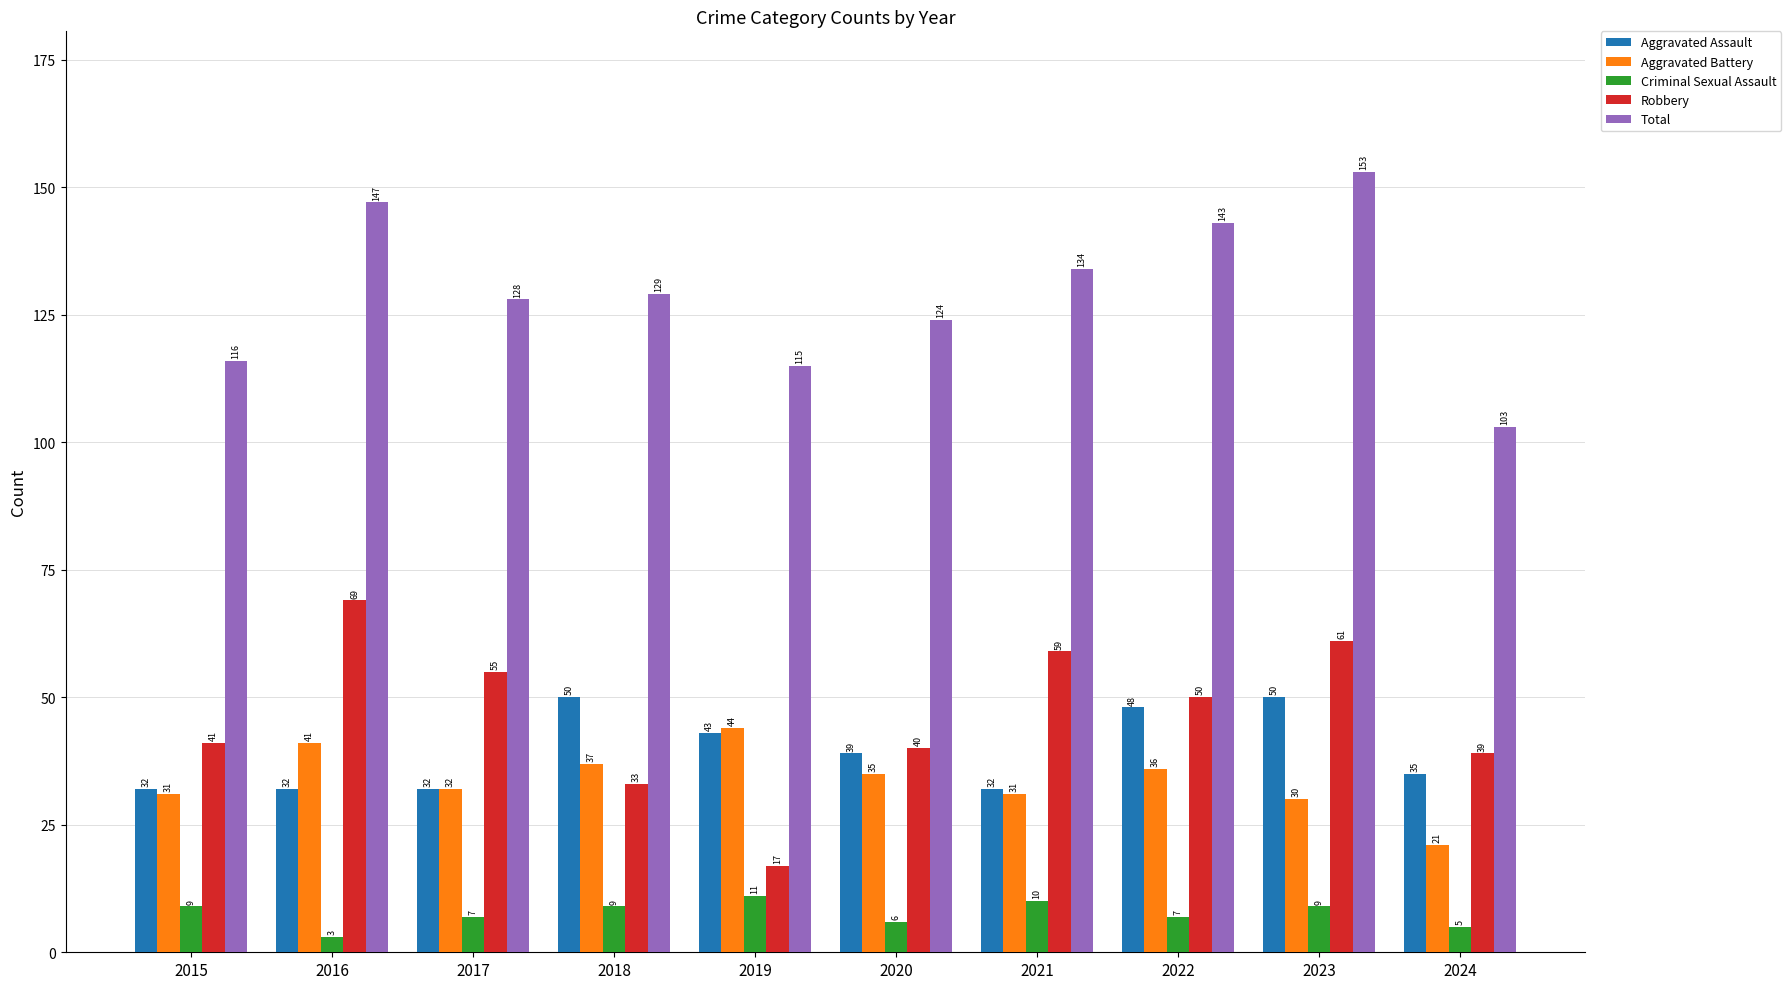

Reading left to right, list all the values displayed in this chart.

Aggravated Assault: 32	32	32	50	43	39	32	48	50	35
Aggravated Battery: 31	41	32	37	44	35	31	36	30	21
Criminal Sexual Assault: 9	3	7	9	11	6	10	7	9	5
Robbery: 41	69	55	33	17	40	59	50	61	39
Total: 116	147	128	129	115	124	134	143	153	103